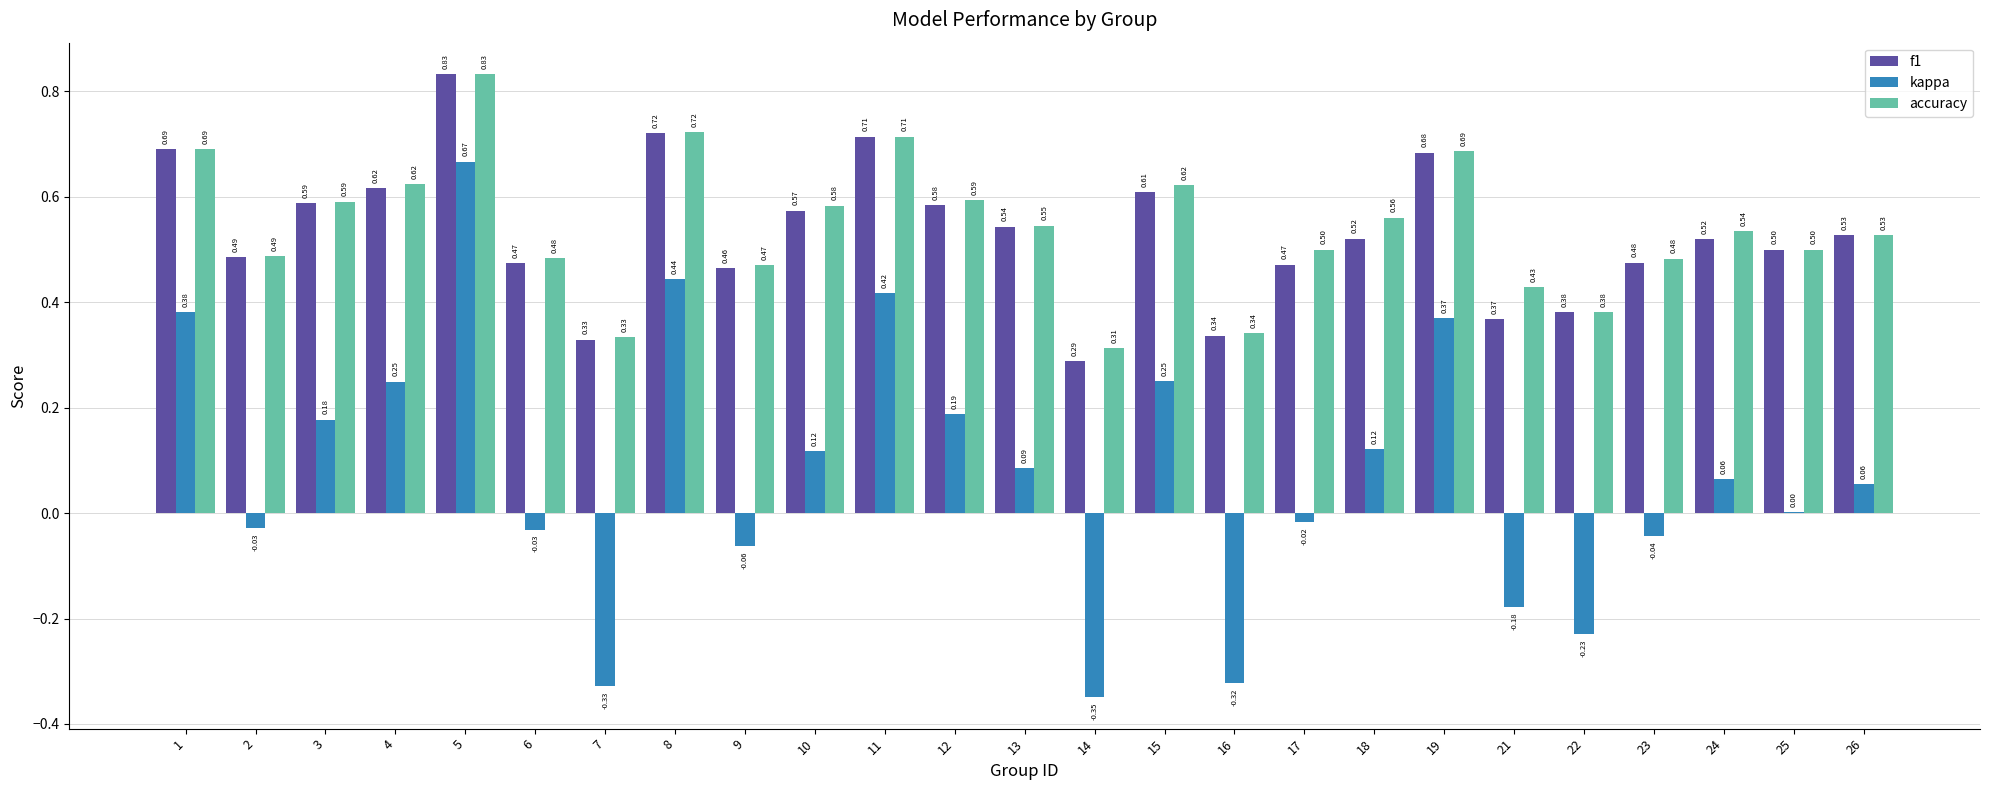

What is the sum of all accuracy values?

13.6